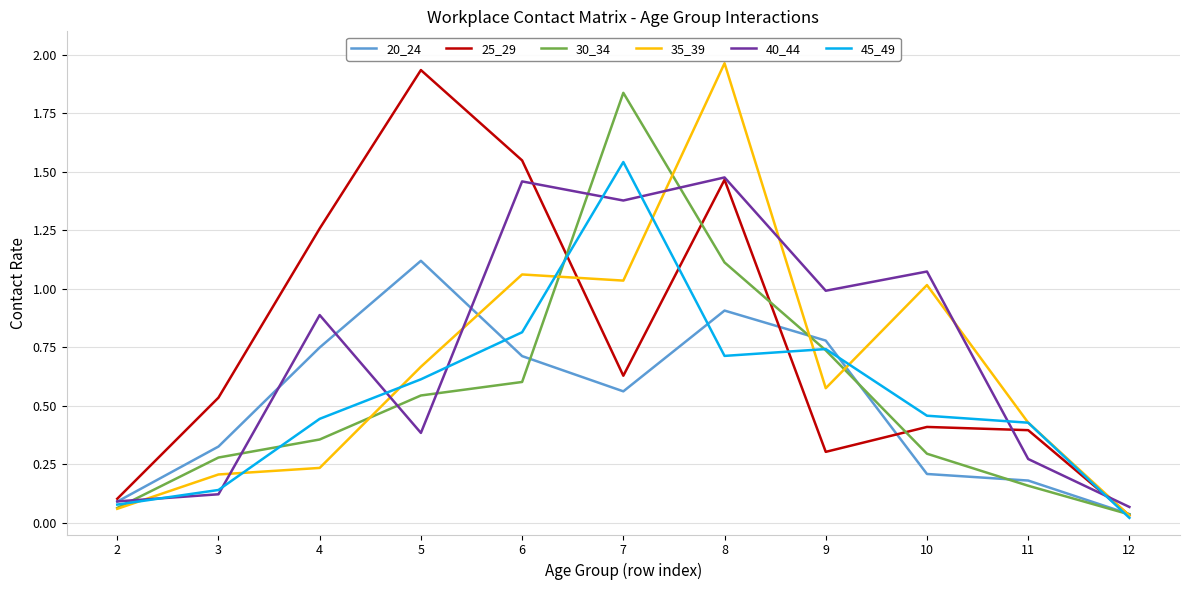

True or false: 30_34 and 45_49 cross at least once.

True